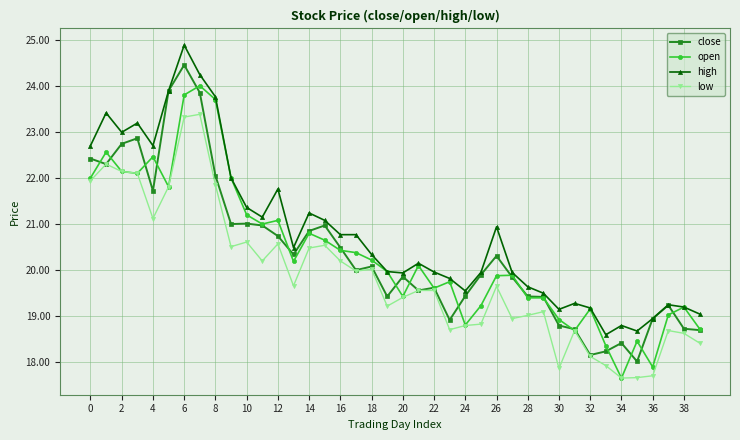

What is the smallest value displayed?

17.7